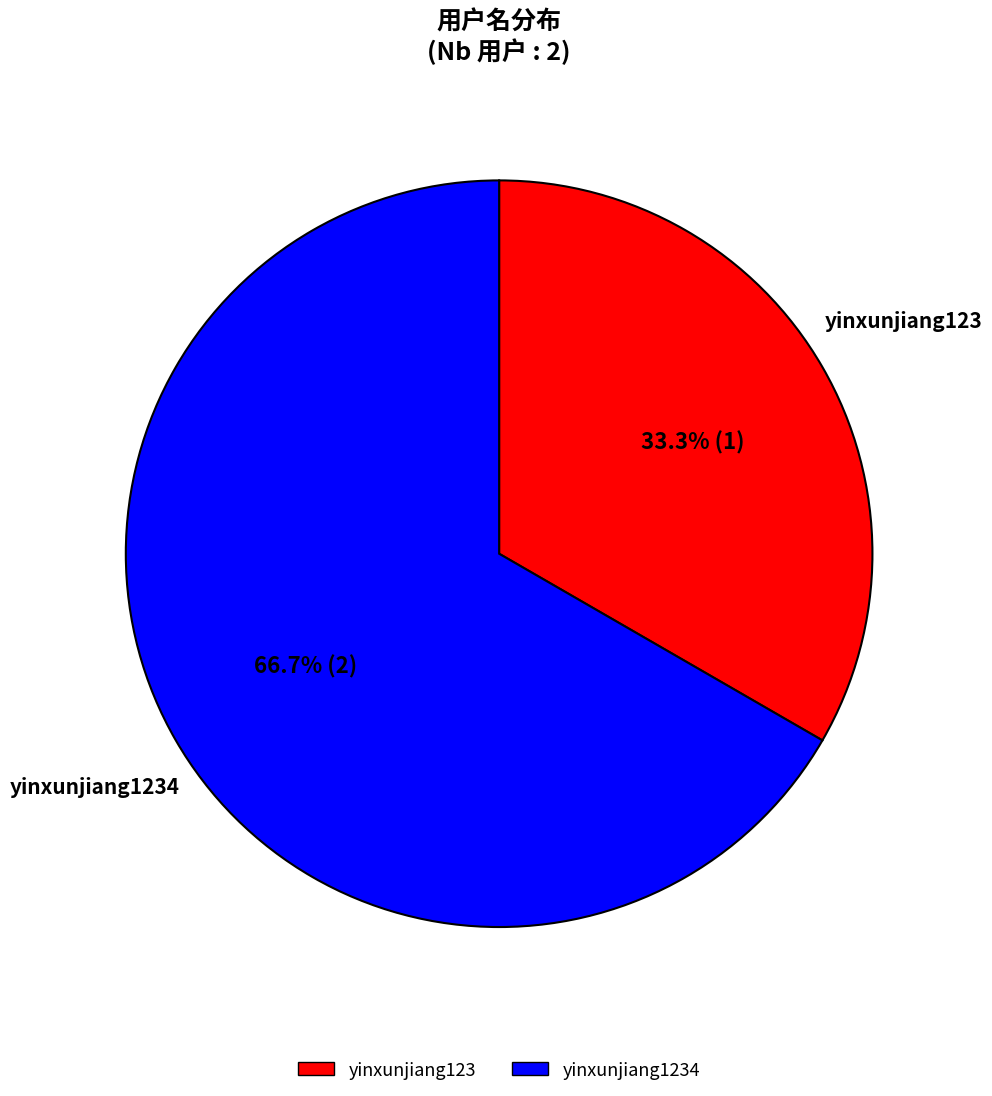

Is there a majority slice in this chart?

Yes